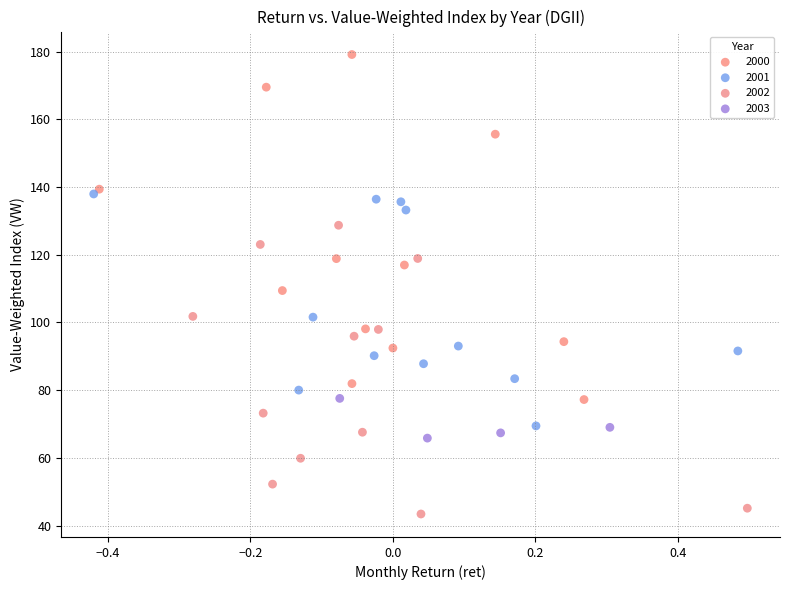

Which series has the widest spread of Y values?

2000